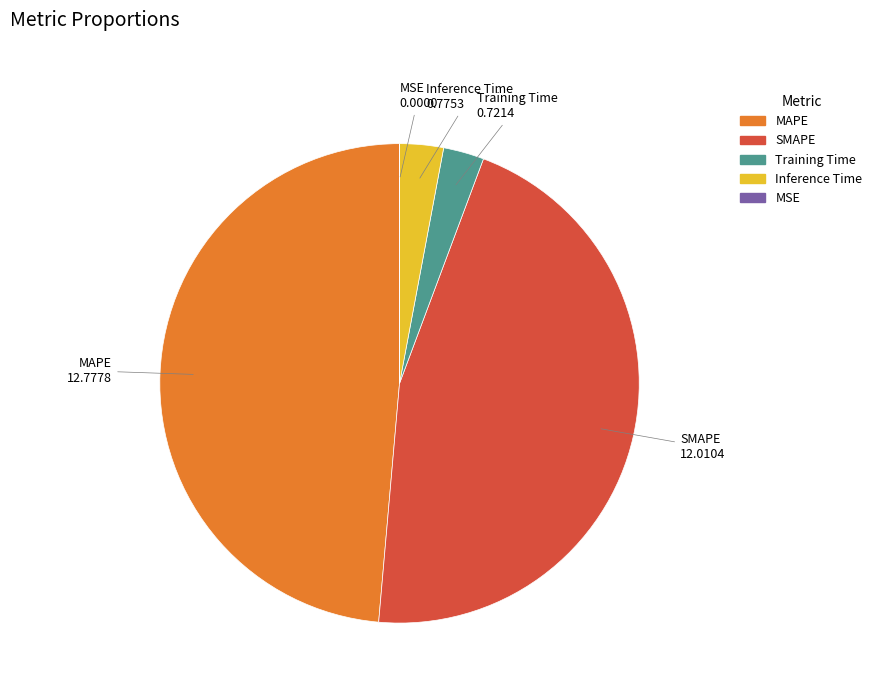

Is there a majority slice in this chart?

No